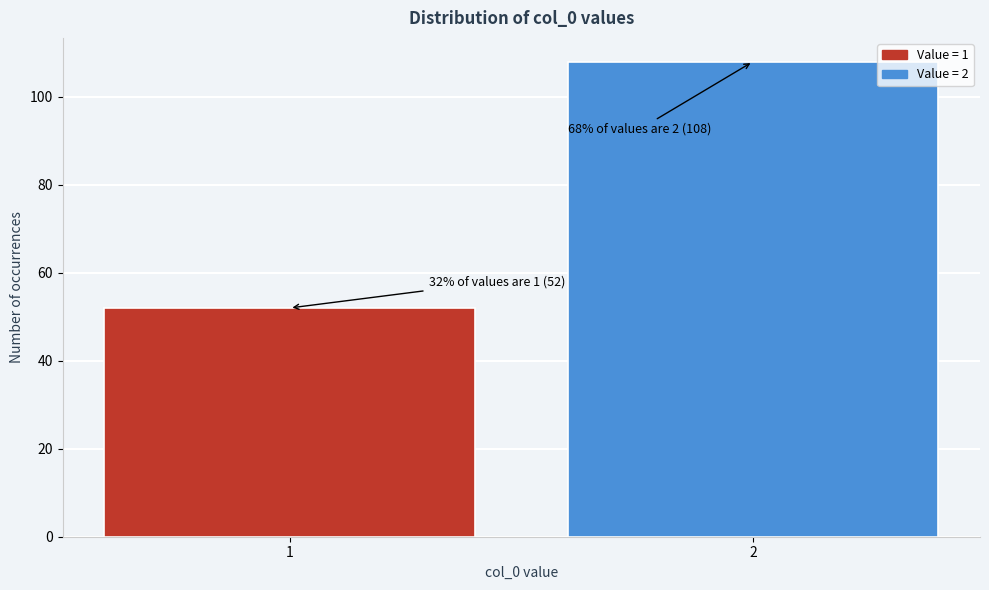

Reading left to right, what are all the values shown in this chart?

1=52	2=108